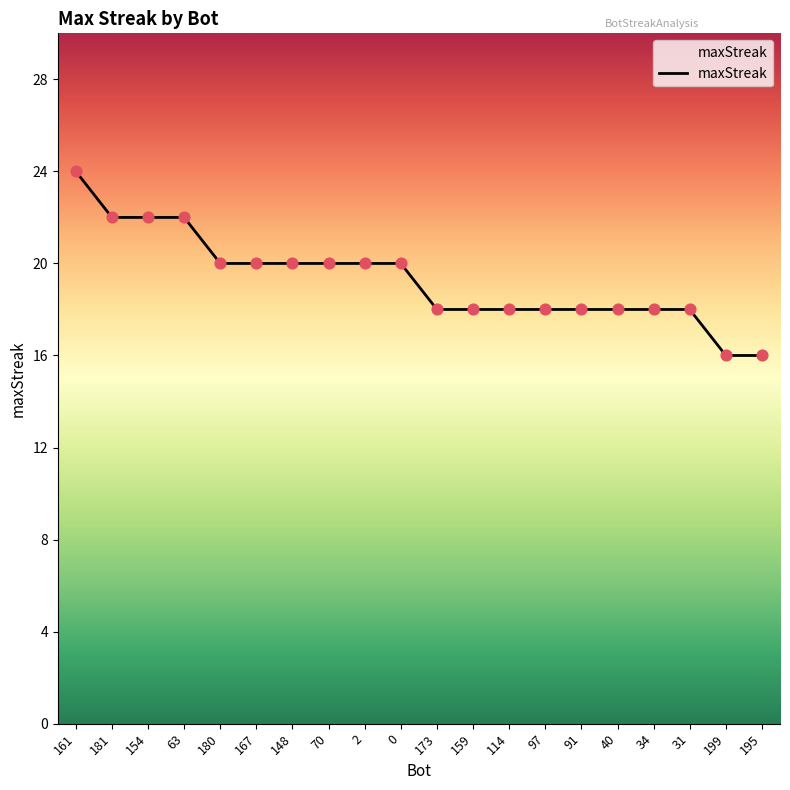

Between 161 and 2, which is larger?

161